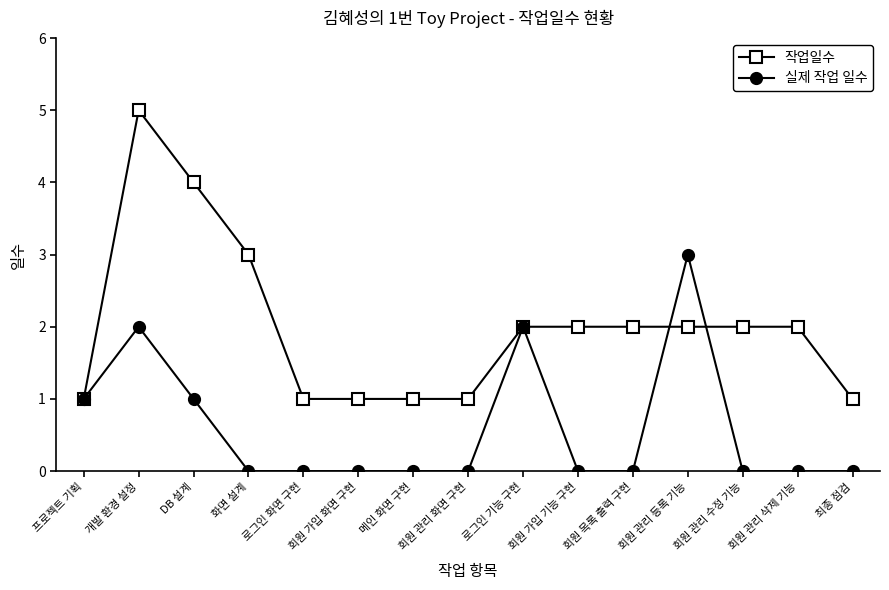

The value of 실제 작업 일수 at DB 설계 is 2. True or false?

False